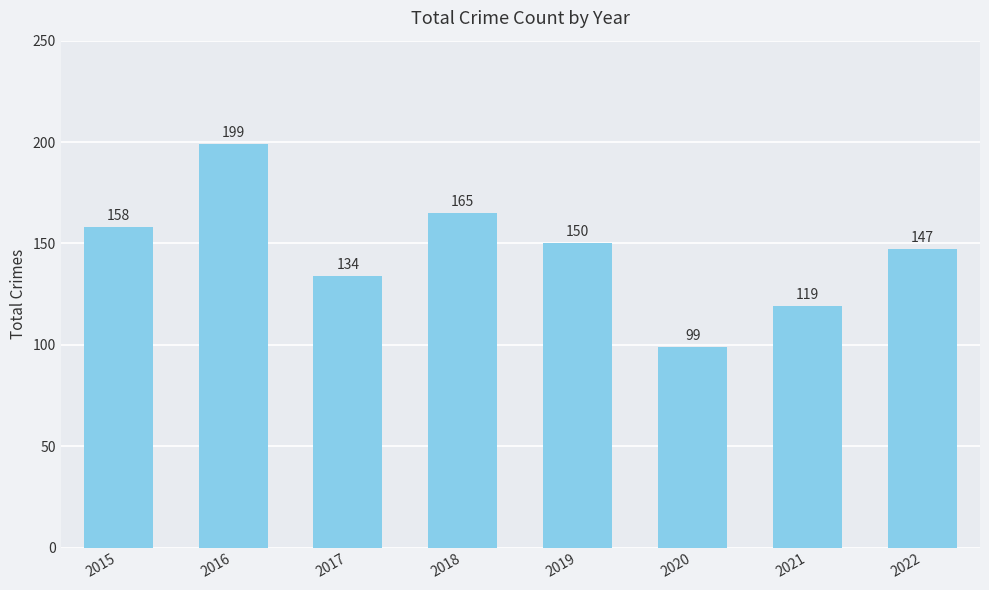

True or false: the data shows 282 at 2016.

False